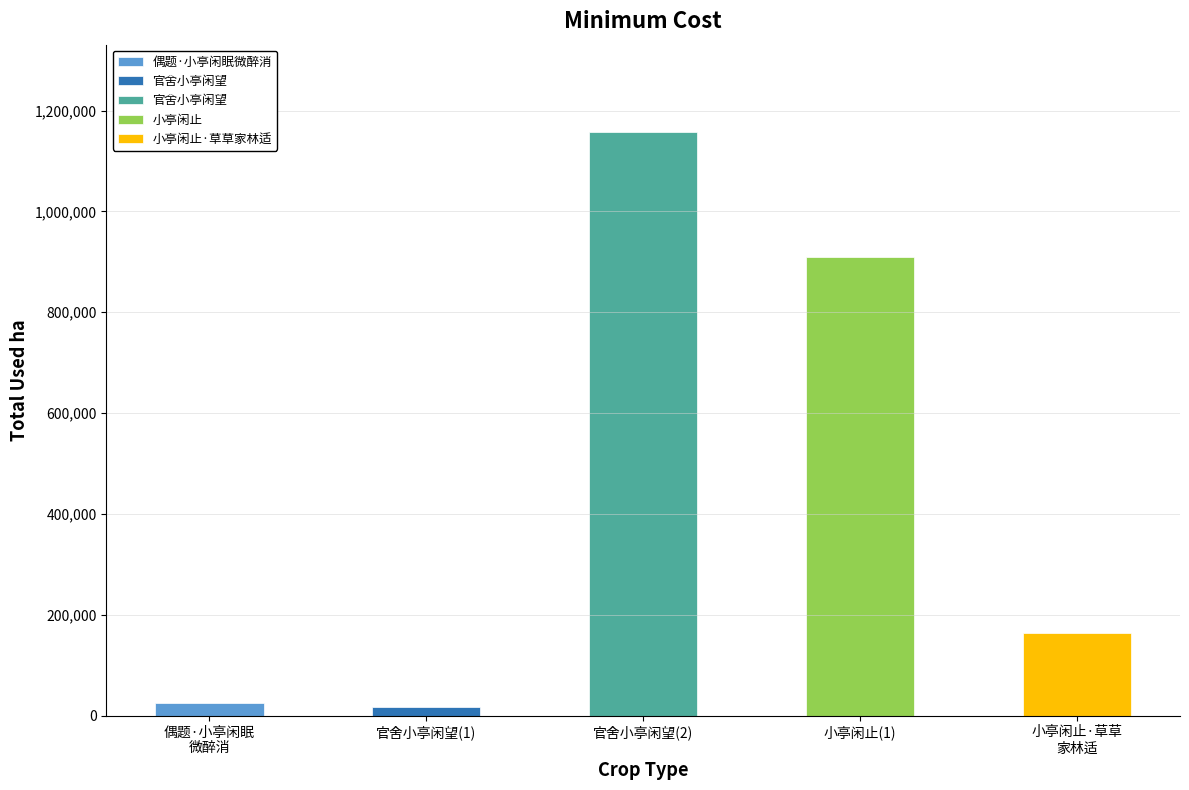

What is the sum of all values?

2272142